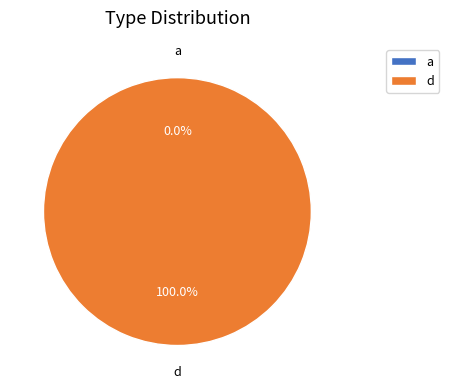

The a slice represents 14% of the pie. True or false?

False